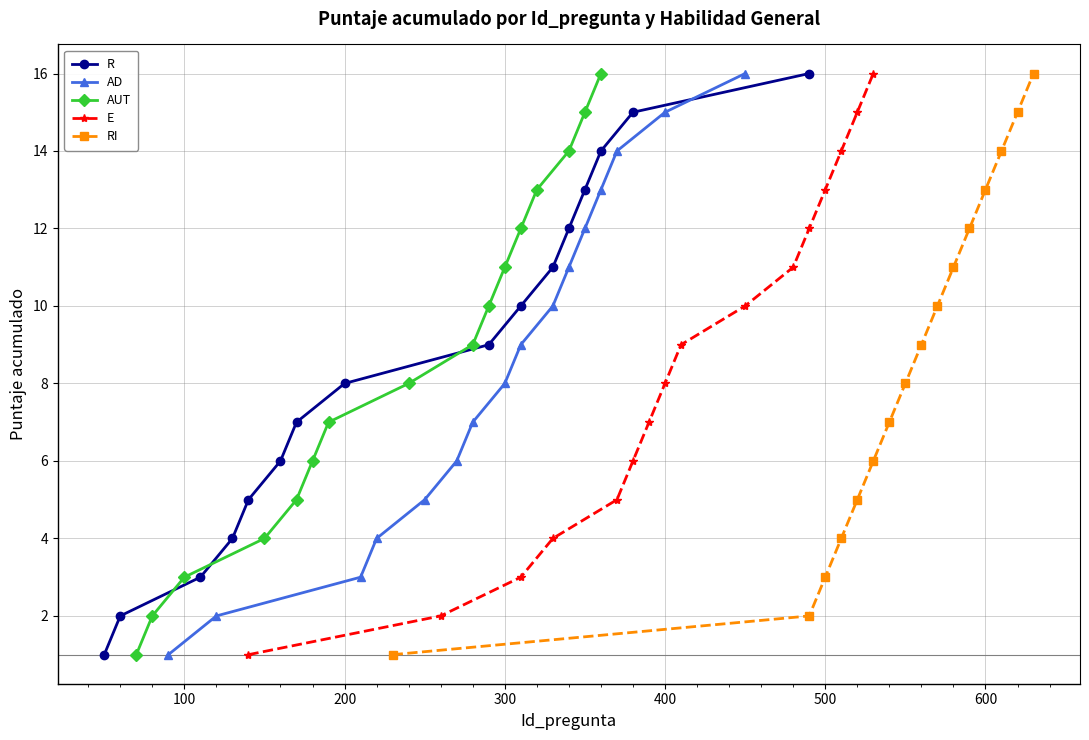

Does the chart have visible grid lines?

Yes